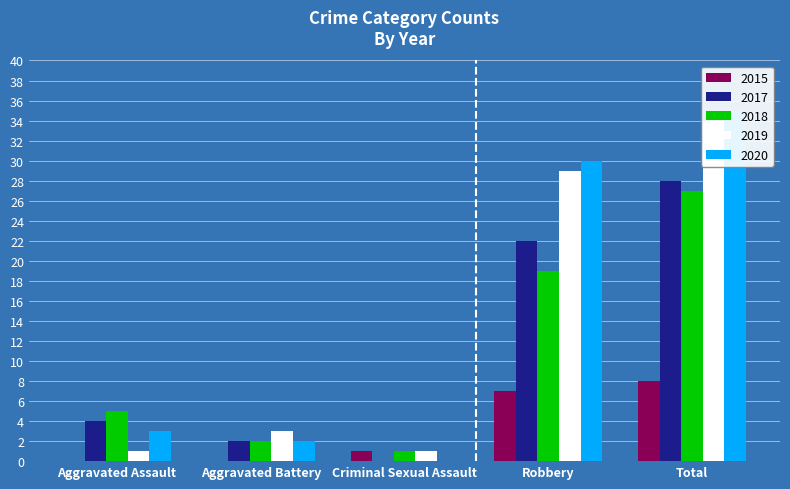

Which has a higher value, Total or Robbery?

Total